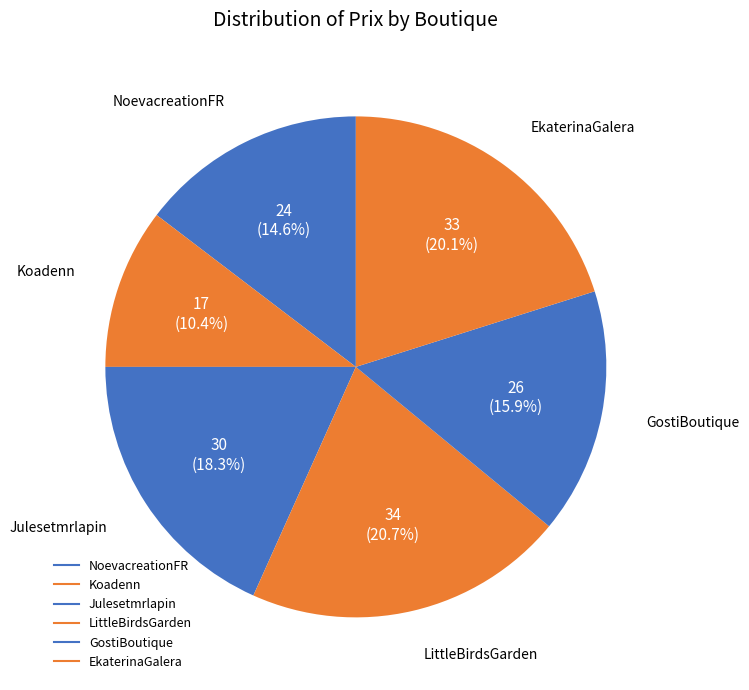

How many slices are in this pie chart?

6